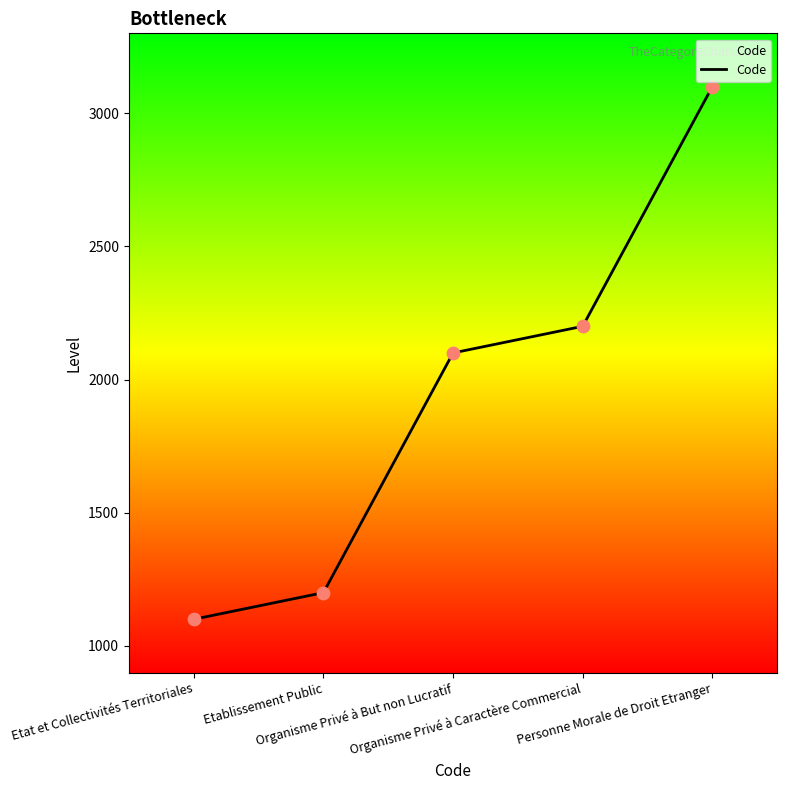

Between Etat et Collectivités Territoriales and Etablissement Public, which is larger?

Etablissement Public